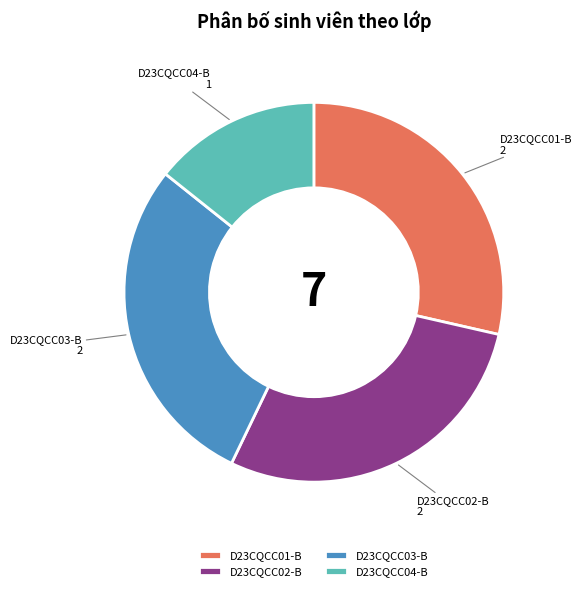

How many segments does this pie chart have?

4